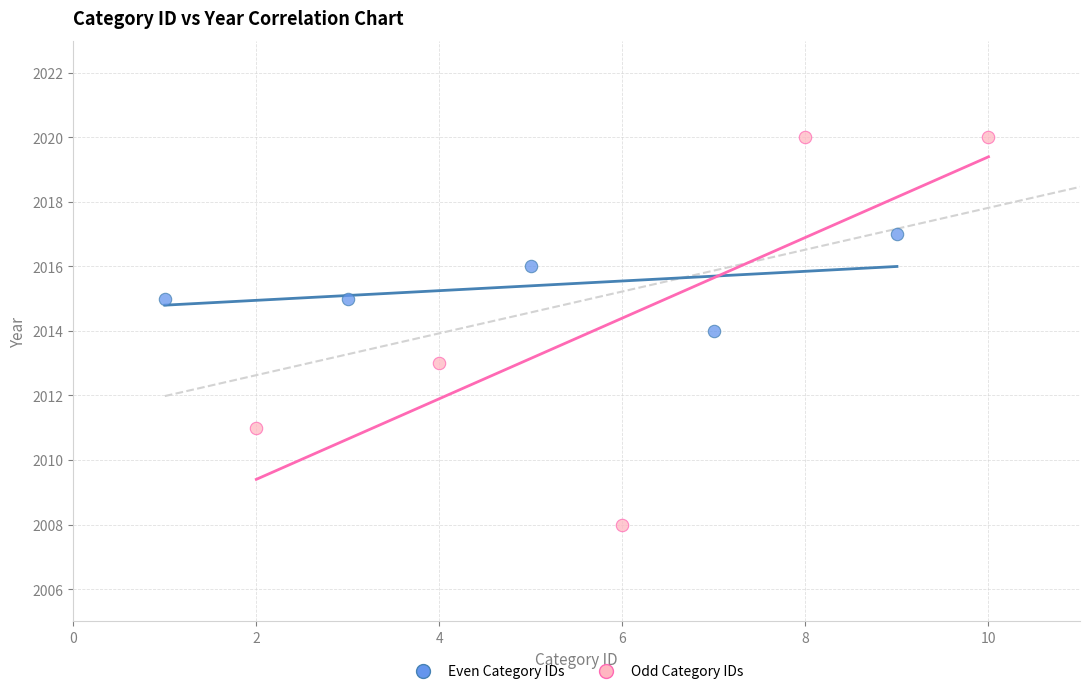

Which series contains the highest Y value?

Odd Category IDs